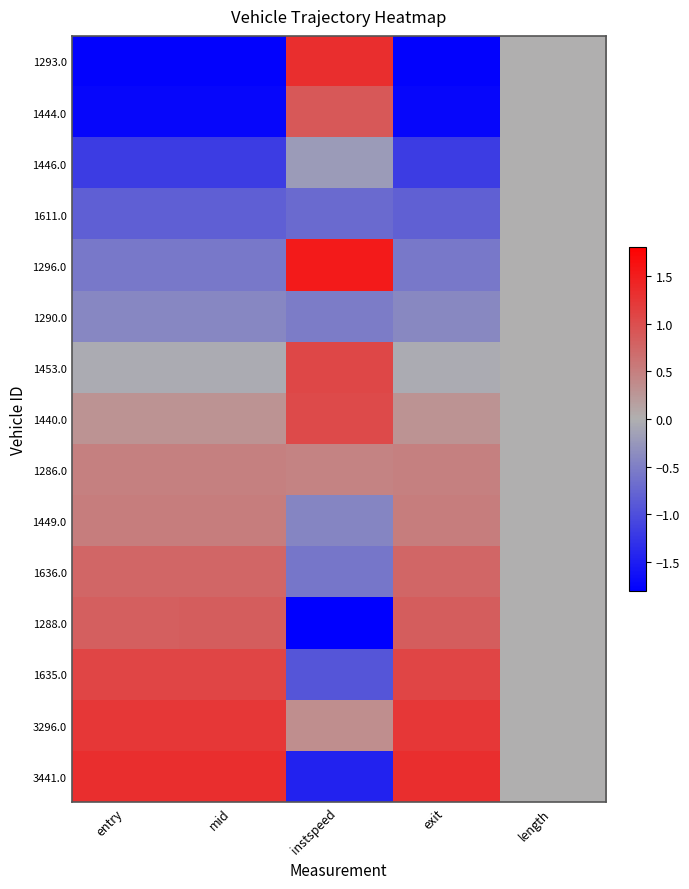

Reading left to right, extract all data points from this chart.

1293.0: entry=-1.8	mid=-1.8	instspeed=1.3	exit=-1.8	length=0.0
1444.0: entry=-1.7	mid=-1.7	instspeed=0.9	exit=-1.7	length=0.0
1446.0: entry=-1.2	mid=-1.2	instspeed=-0.2	exit=-1.2	length=0.0
1611.0: entry=-0.8	mid=-0.8	instspeed=-0.7	exit=-0.8	length=0.0
1296.0: entry=-0.6	mid=-0.6	instspeed=1.5	exit=-0.6	length=0.0
1290.0: entry=-0.4	mid=-0.4	instspeed=-0.5	exit=-0.4	length=0.0
1453.0: entry=-0.0	mid=-0.0	instspeed=1.1	exit=-0.0	length=0.0
1440.0: entry=0.3	mid=0.3	instspeed=1.0	exit=0.3	length=0.0
1286.0: entry=0.5	mid=0.5	instspeed=0.5	exit=0.5	length=0.0
1449.0: entry=0.5	mid=0.5	instspeed=-0.4	exit=0.5	length=0.0
1636.0: entry=0.8	mid=0.8	instspeed=-0.6	exit=0.8	length=0.0
1288.0: entry=0.8	mid=0.8	instspeed=-1.8	exit=0.8	length=0.0
1635.0: entry=1.1	mid=1.1	instspeed=-0.9	exit=1.1	length=0.0
3296.0: entry=1.2	mid=1.2	instspeed=0.3	exit=1.2	length=0.0
3441.0: entry=1.3	mid=1.3	instspeed=-1.5	exit=1.3	length=0.0